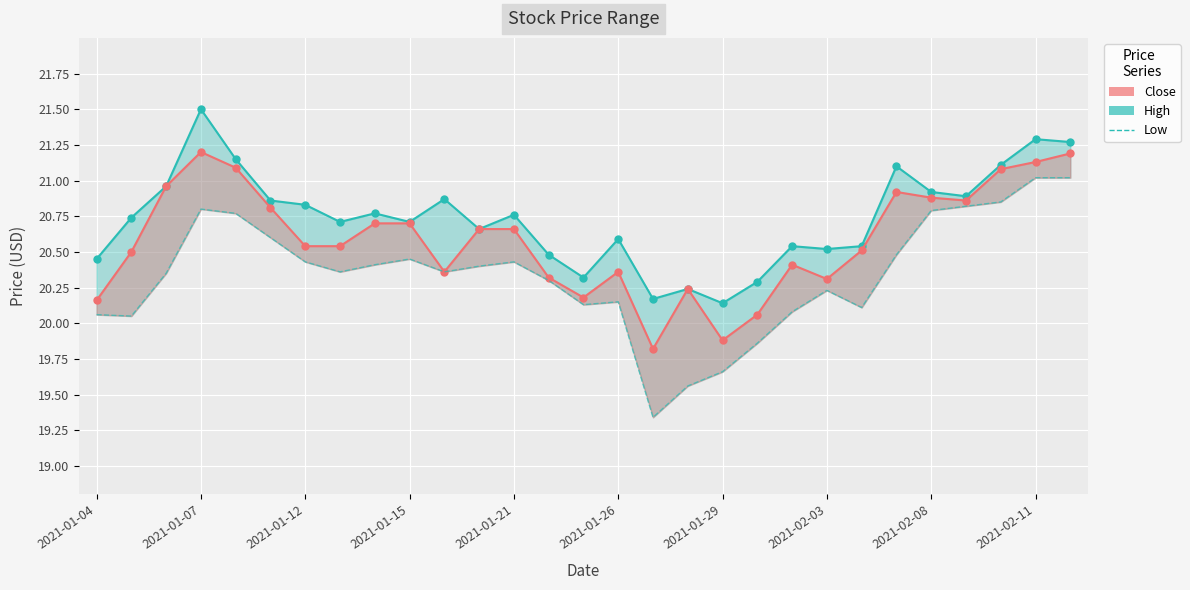

Which series changed the most between 20 and 21?

Low